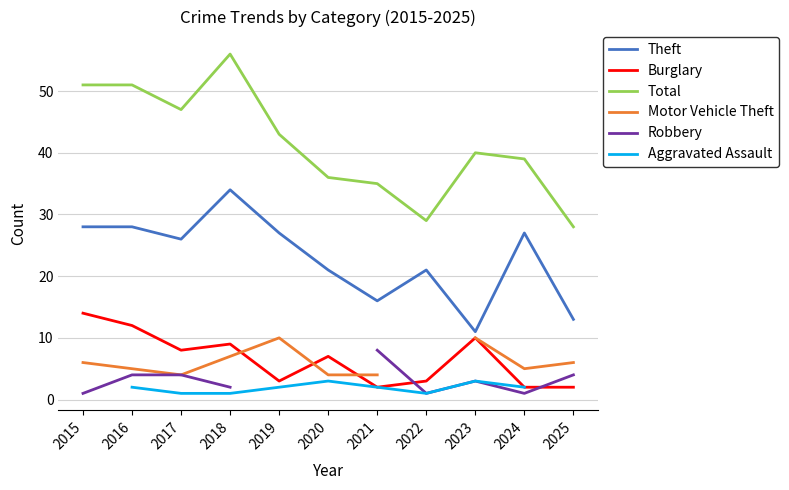

What is the difference between the maximum and minimum values in the Burglary series?

12